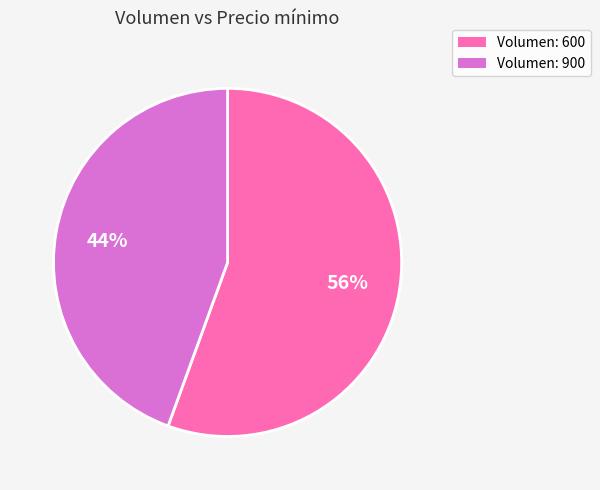

Which slice is the largest?

Volumen: 600